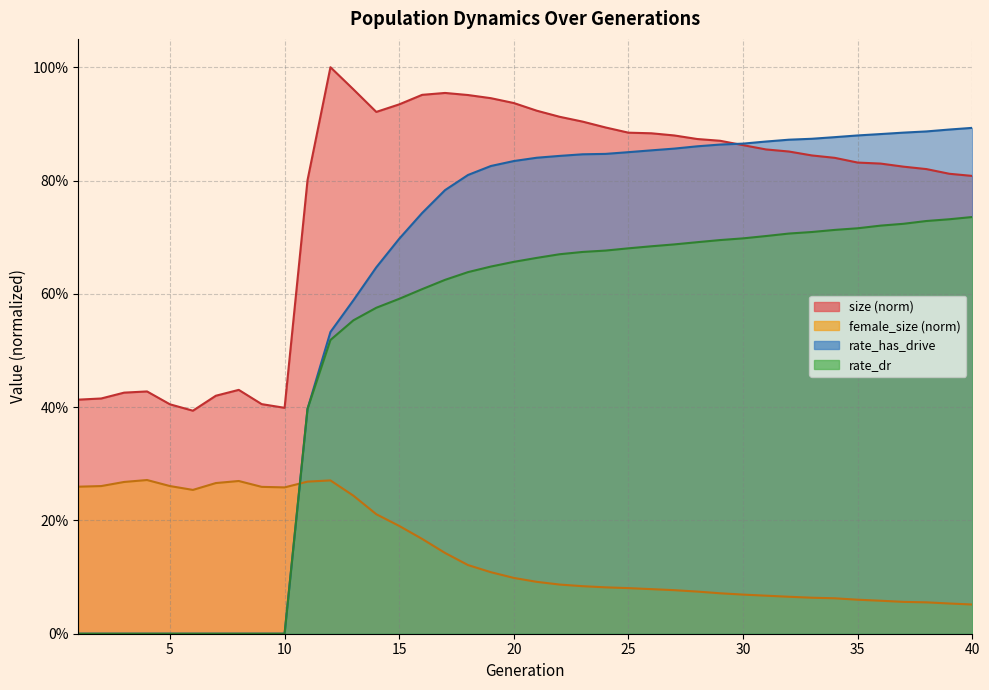

Read the rate_dr value at 39.

0.7